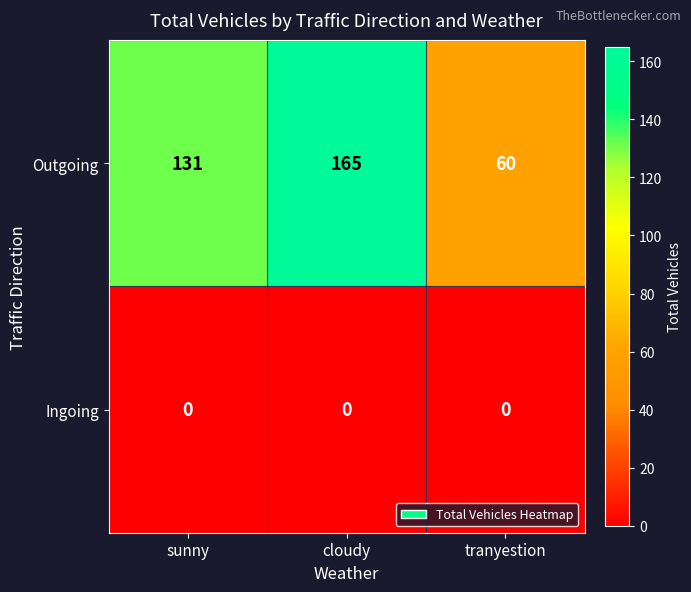

What is the maximum value shown in the chart?

165